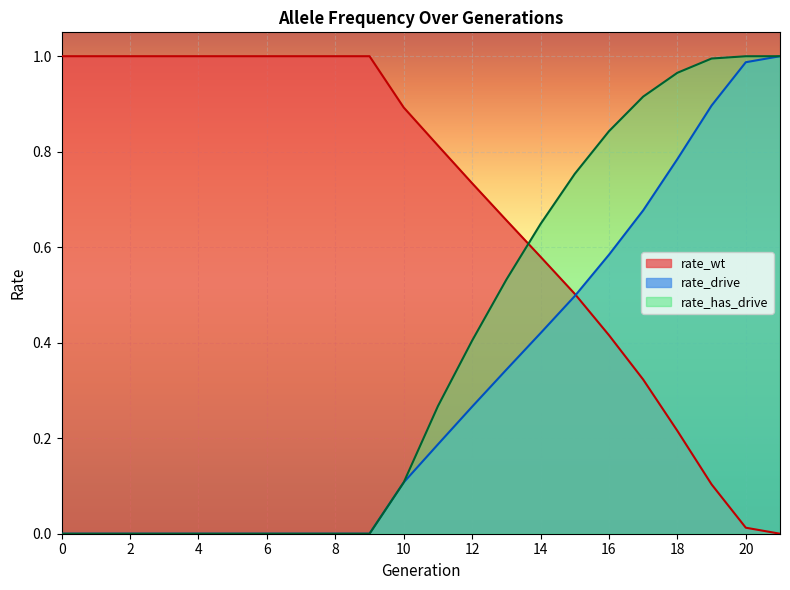

Reading left to right, transcribe all the data shown in this chart.

rate_wt: 0=1.0	1=1.0	2=1.0	3=1.0	4=1.0	5=1.0	6=1.0	7=1.0	8=1.0	9=1.0	10=0.9	11=0.8	12=0.7	13=0.7	14=0.6	15=0.5	16=0.4	17=0.3	18=0.2	19=0.1	20=0.0	21=0.0
rate_drive: 0=0.0	1=0.0	2=0.0	3=0.0	4=0.0	5=0.0	6=0.0	7=0.0	8=0.0	9=0.0	10=0.1	11=0.2	12=0.3	13=0.3	14=0.4	15=0.5	16=0.6	17=0.7	18=0.8	19=0.9	20=1.0	21=1.0
rate_has_drive: 0=0.0	1=0.0	2=0.0	3=0.0	4=0.0	5=0.0	6=0.0	7=0.0	8=0.0	9=0.0	10=0.1	11=0.3	12=0.4	13=0.5	14=0.6	15=0.8	16=0.8	17=0.9	18=1.0	19=1.0	20=1.0	21=1.0